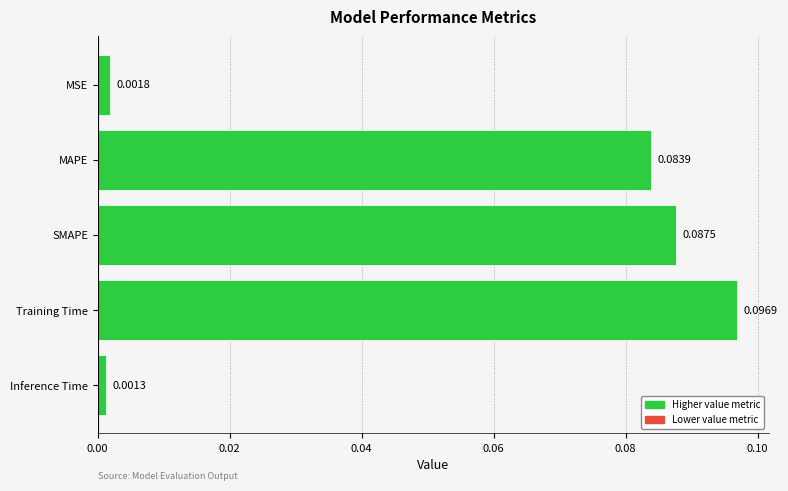

List the labels in order of value, smallest first.

Inference Time, MSE, MAPE, SMAPE, Training Time